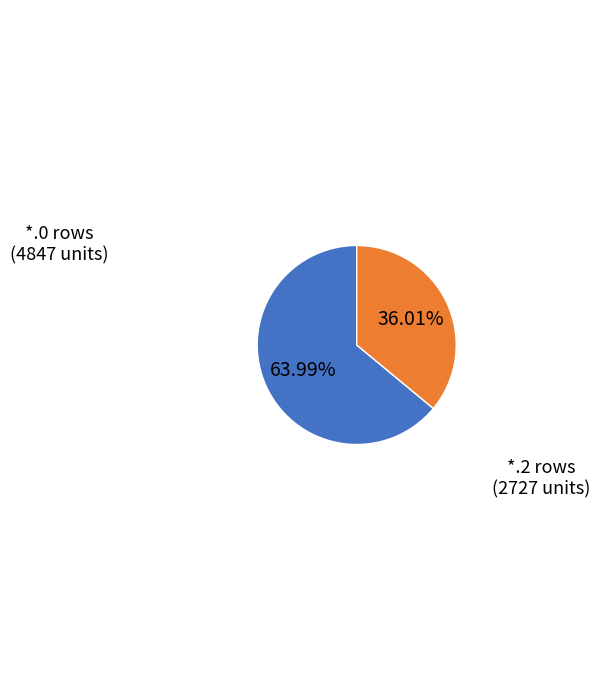

How many slices are in this pie chart?

2